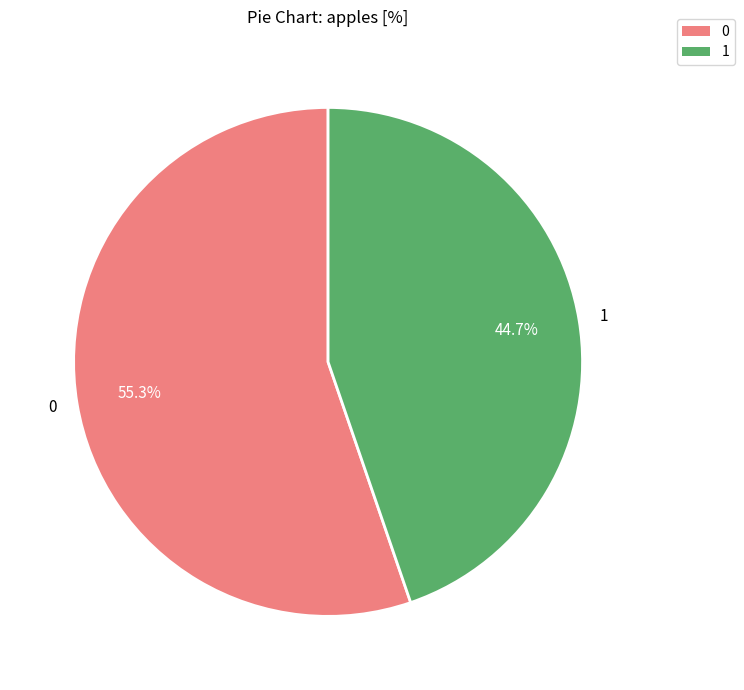

Is there any slice that represents more than half of the pie?

Yes